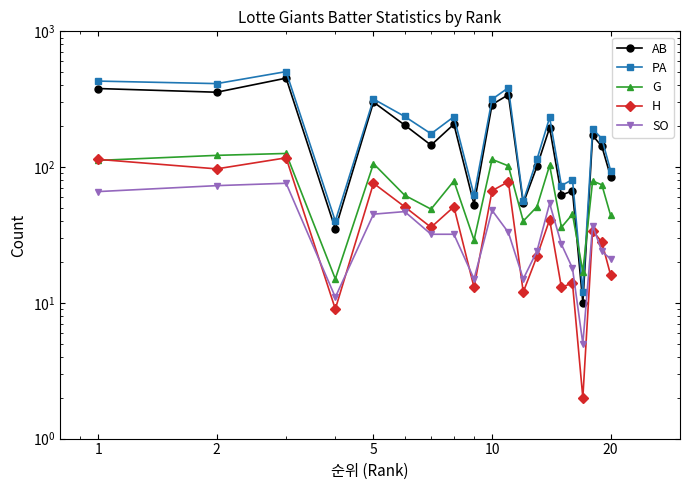

Which series has the widest spread of values?

PA